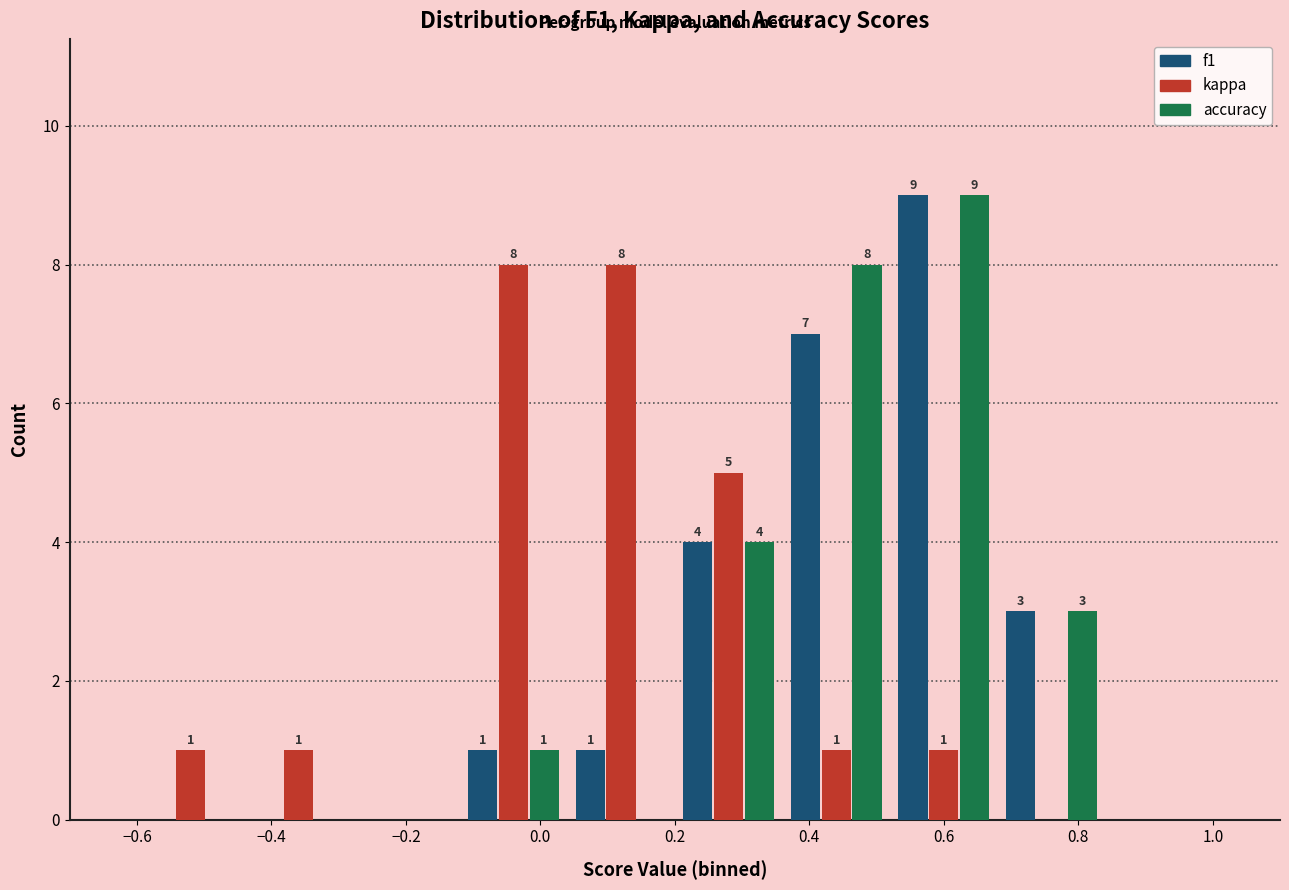

In the f1 series, which range on the x-axis has the tallest bar?

0.52 to 0.68